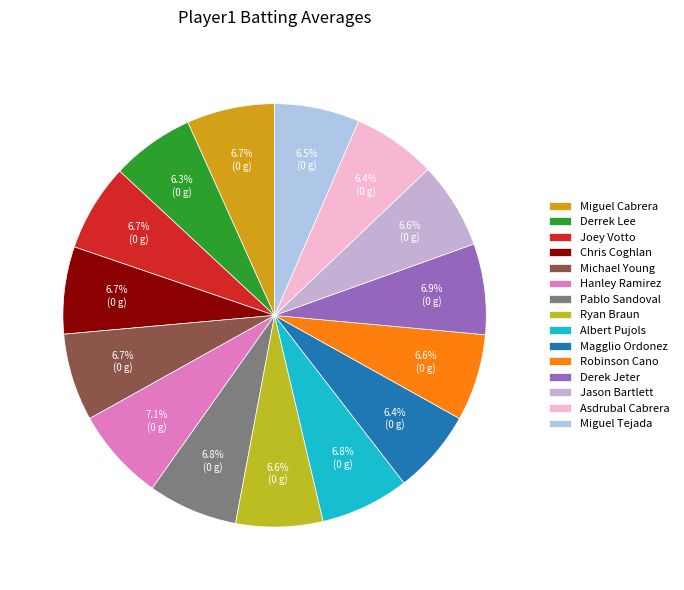

To the nearest percent, what is the difference between the largest and smallest slice percentages?

1%